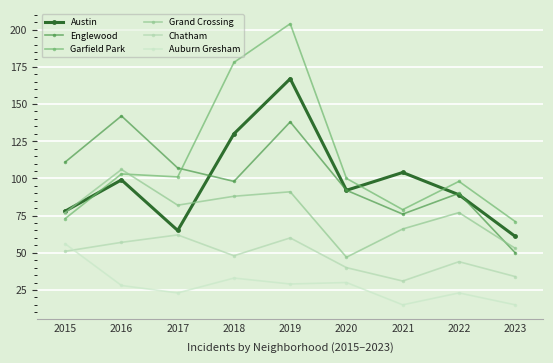

What is the difference between the Englewood values at 2019 and 2018?

40